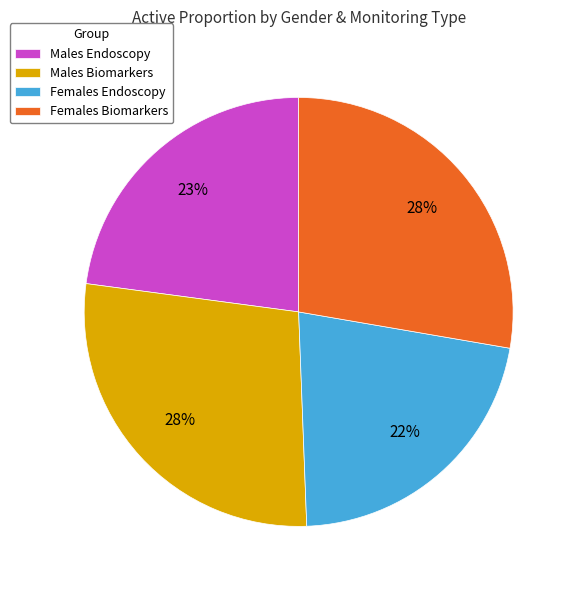

The Males Biomarkers slice represents 28% of the pie. True or false?

True